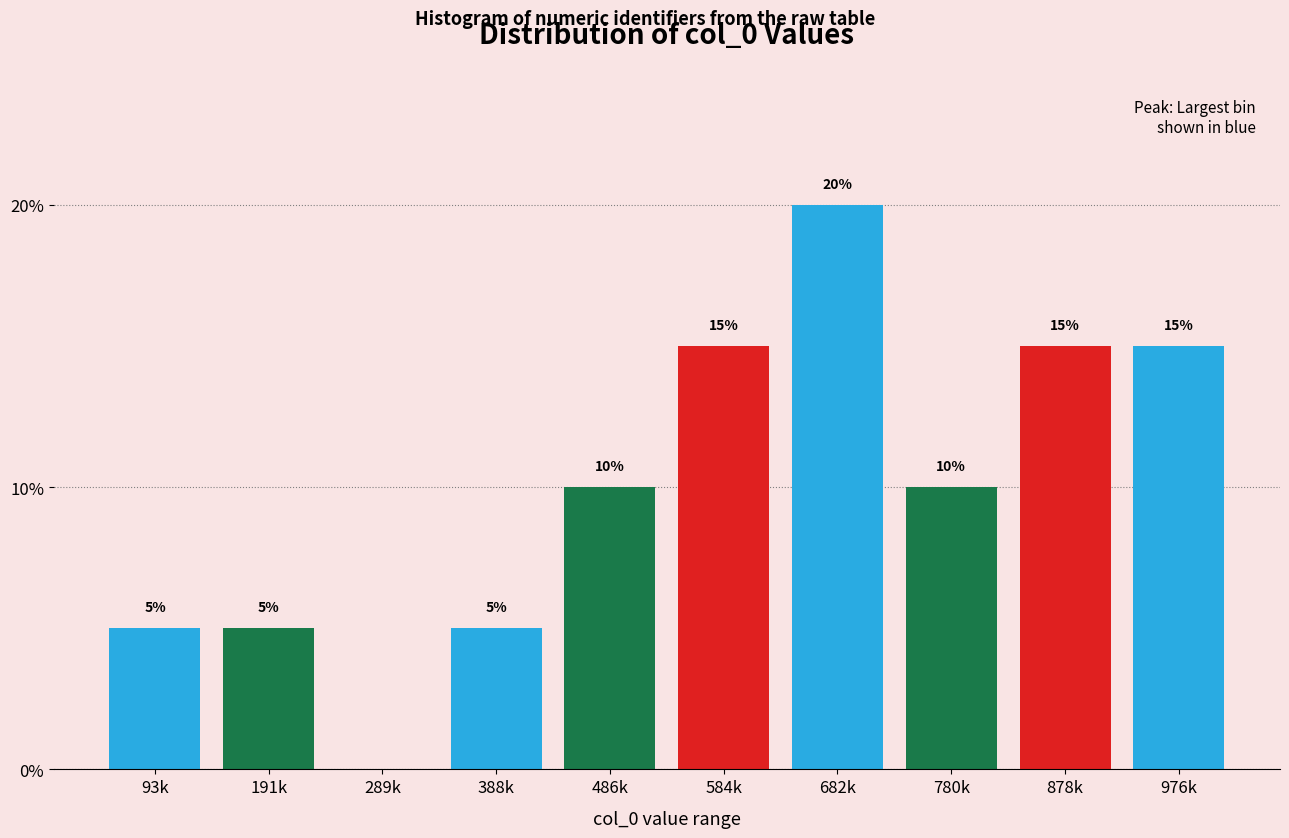

Reading left to right, list all the values displayed in this chart.

93k=5	191k=5	289k=0	388k=5	486k=10	584k=15	682k=20	780k=10	878k=15	976k=15